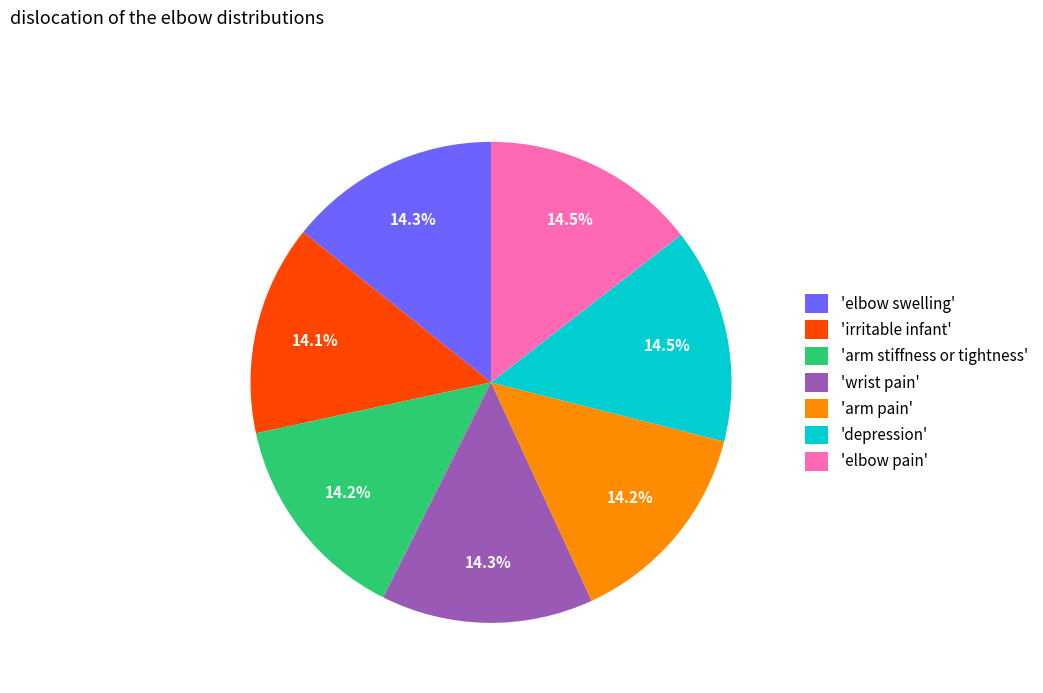

Is the sum of 'elbow swelling' and 'depression' greater than half?

No